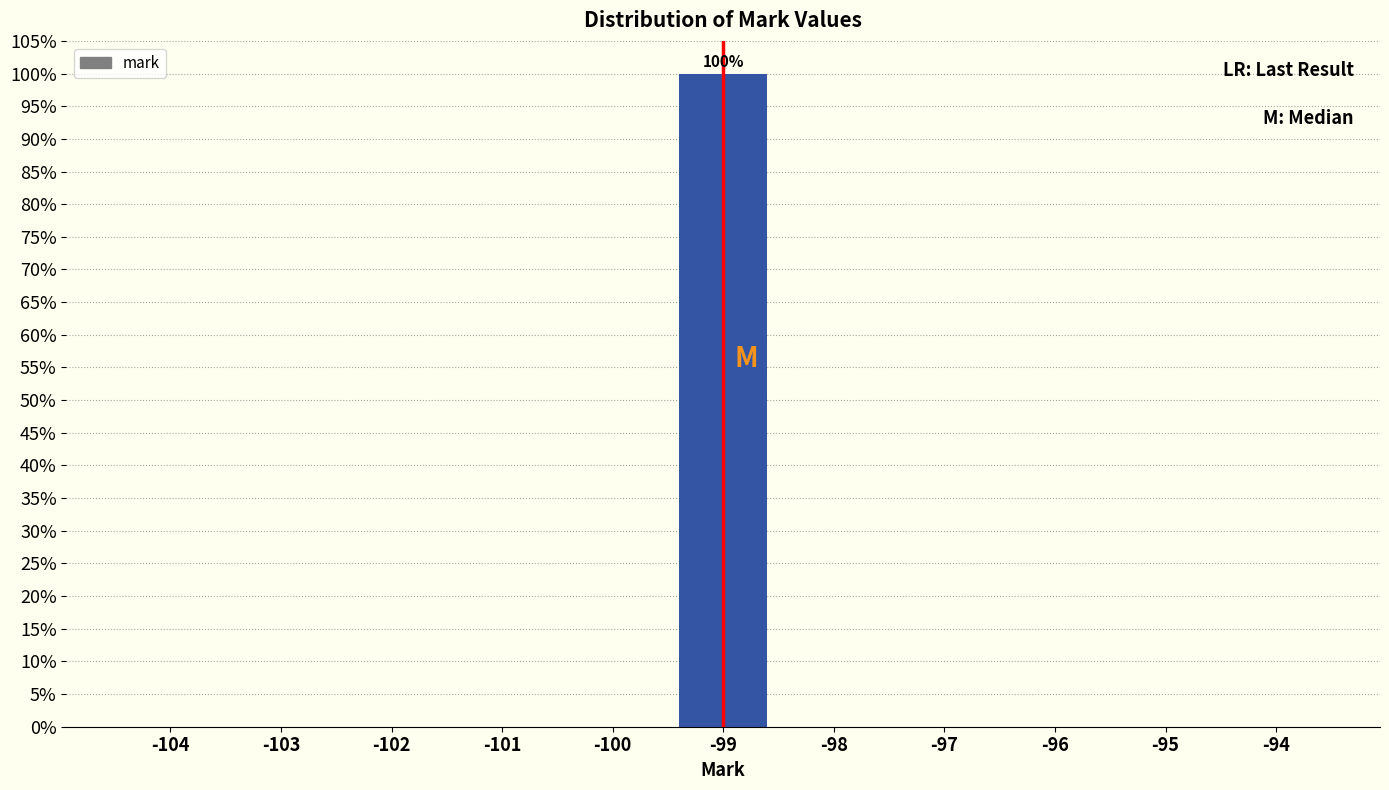

Reading left to right, transcribe all the data shown in this chart.

-104=0	-103=0	-102=0	-101=0	-100=0	-99=100	-98=0	-97=0	-96=0	-95=0	-94=0